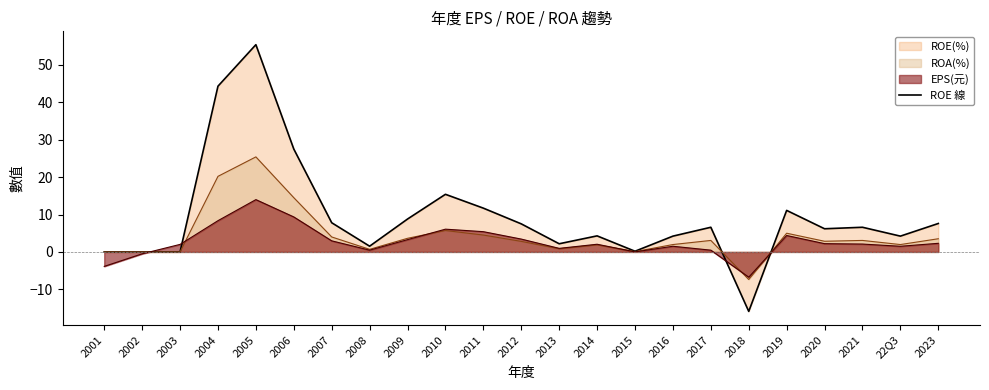

Approximately how many times larger is the value at 2021 compared to 2014?

1.5